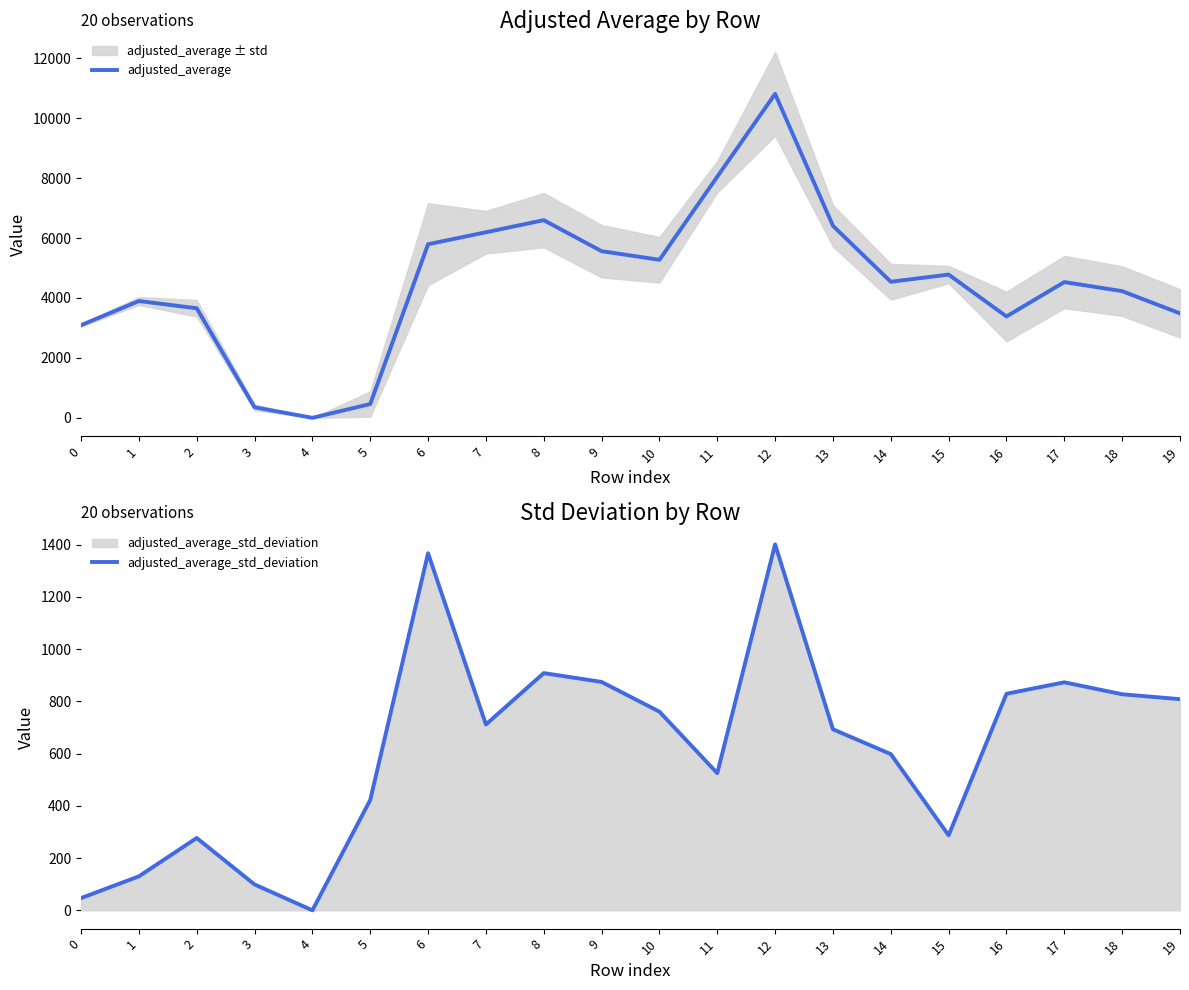

What is the sum of the adjusted_average_std_deviation values at 18 and 11?

1352.3